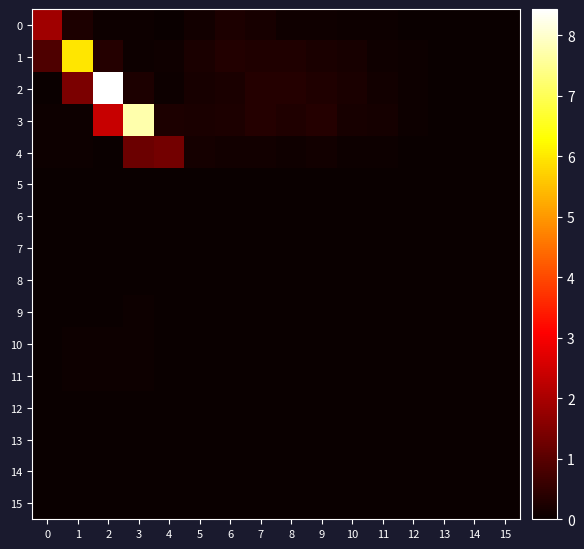

At which category does the chart reach its minimum across all series?

14